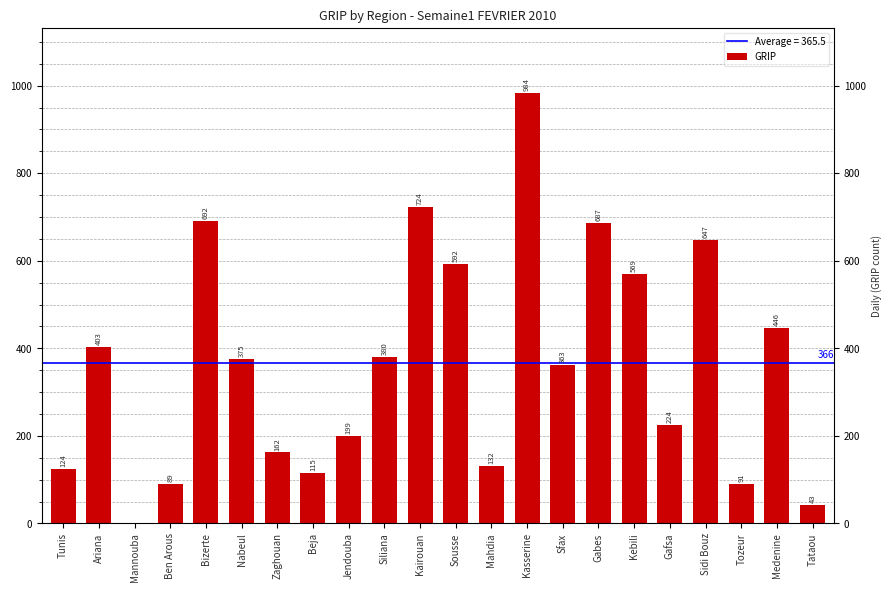

Which label corresponds to the largest value in the chart?

Kasserine